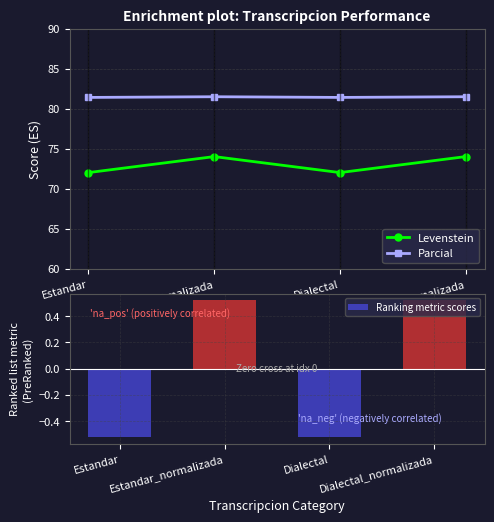

At which label does Ranking metric scores first exceed 0?

Estandar_normalizada